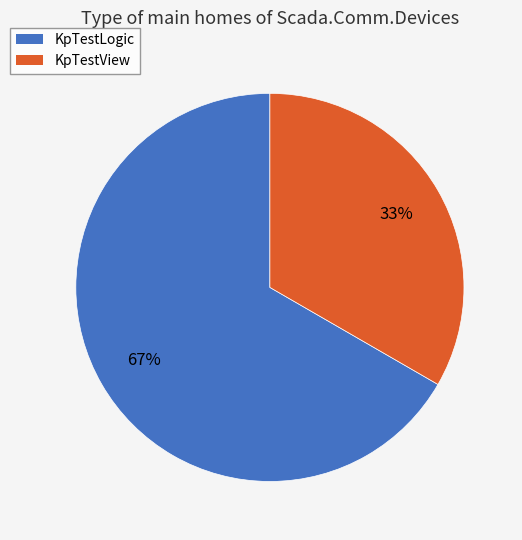

Which category has the biggest portion of the pie?

KpTestLogic